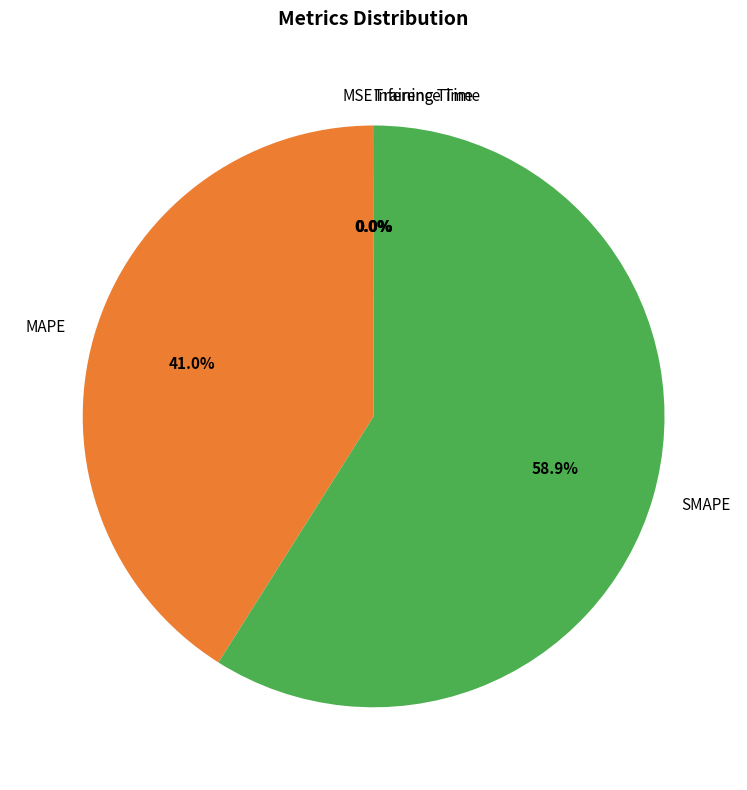

What is the ratio of the value at MAPE to the value at SMAPE?

0.7